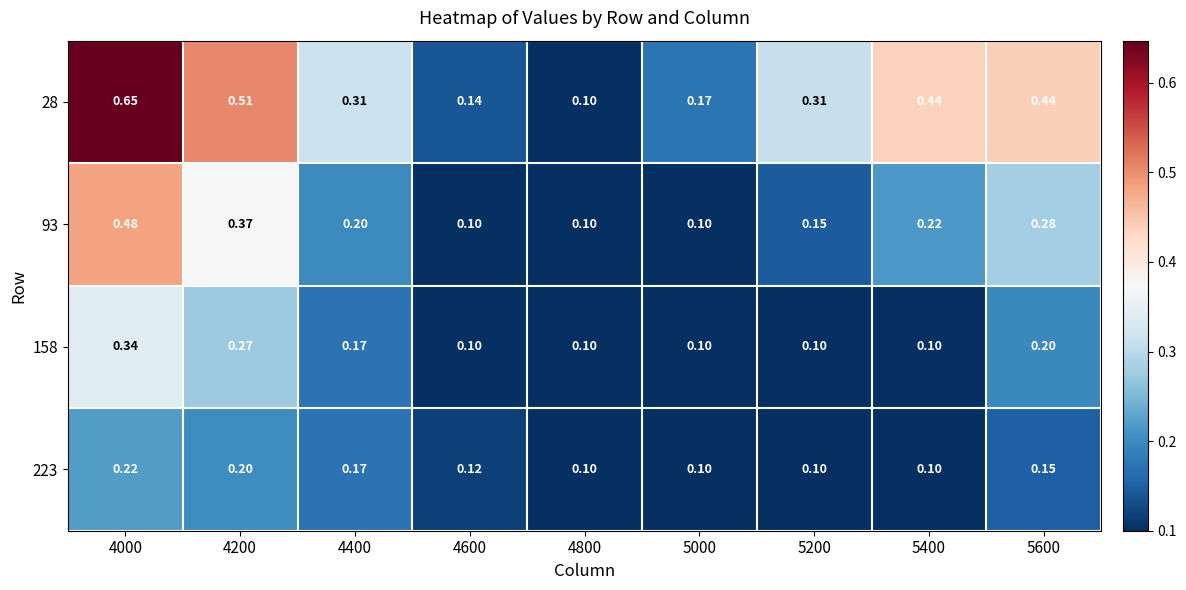

List the series in order of their peak value, highest first.

28, 93, 158, 223